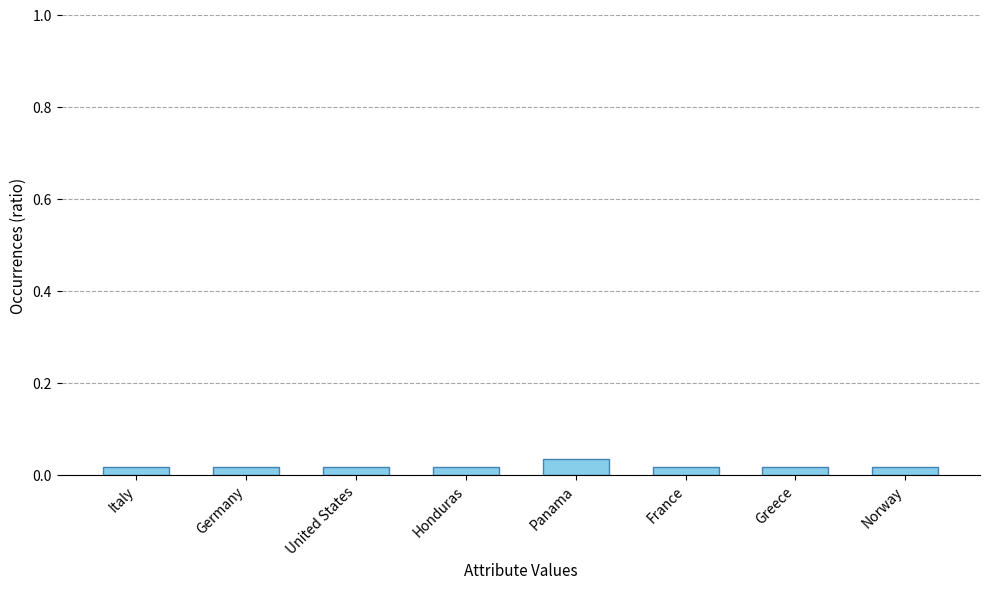

What is the label of the 8th bar from the right?

Italy